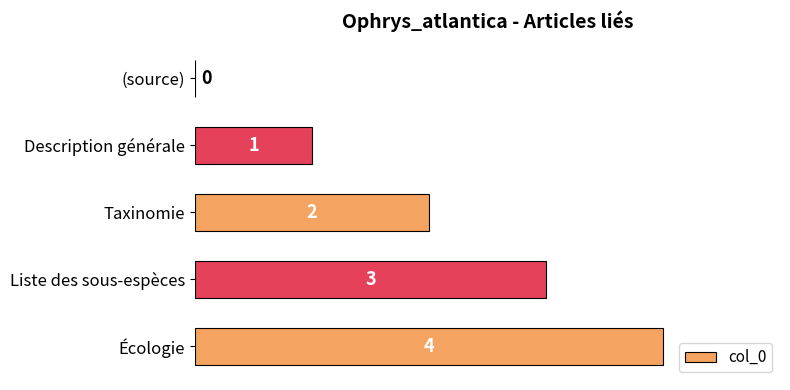

What is the change in value from Taxinomie to Écologie?

+2